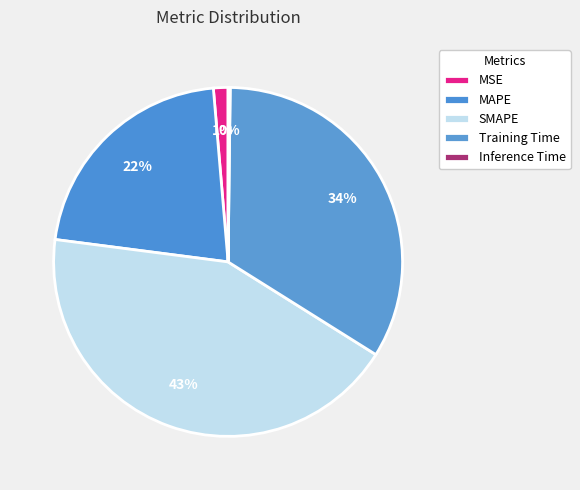

To the nearest percent, what is the average slice percentage?

20%